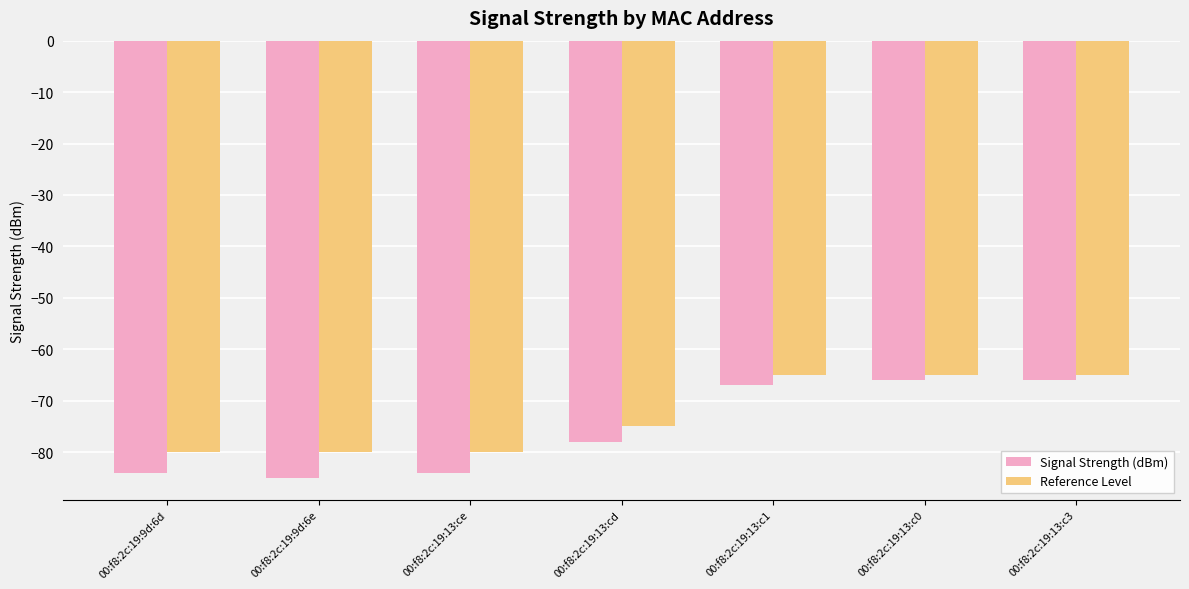

What is the total value across all series at 00:f8:2c:19:9d:6d?

-164